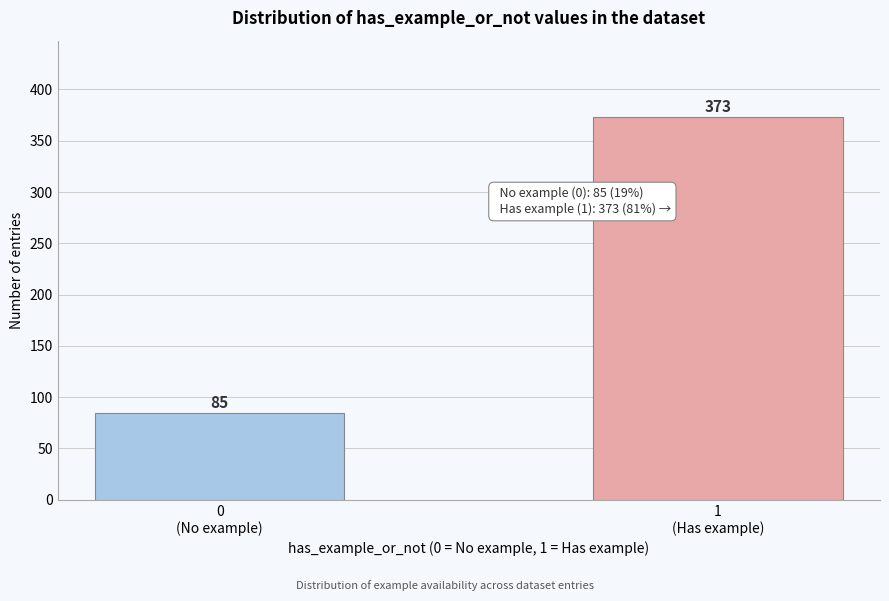

Reading left to right, what are all the values shown in this chart?

85	373